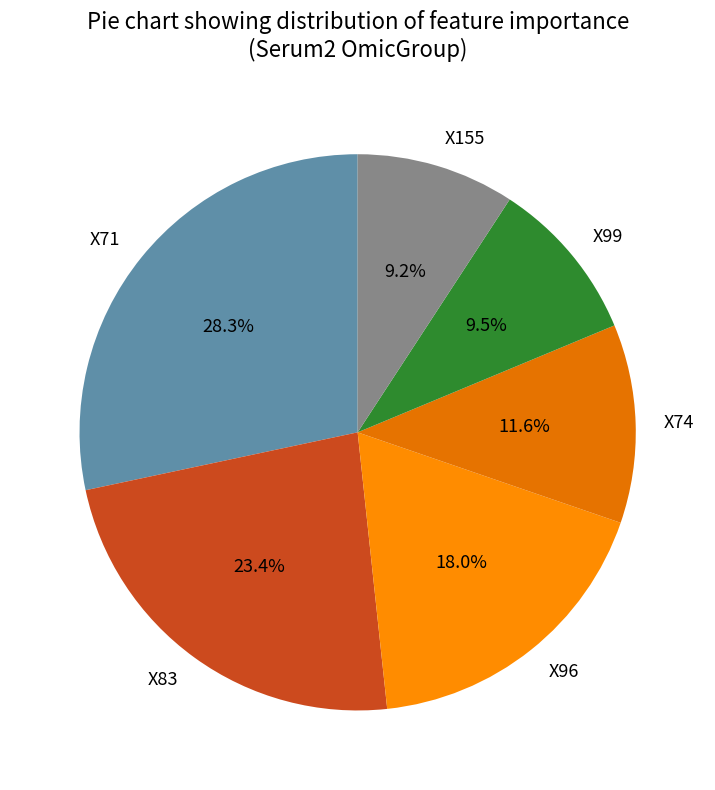

How many segments does this pie chart have?

6